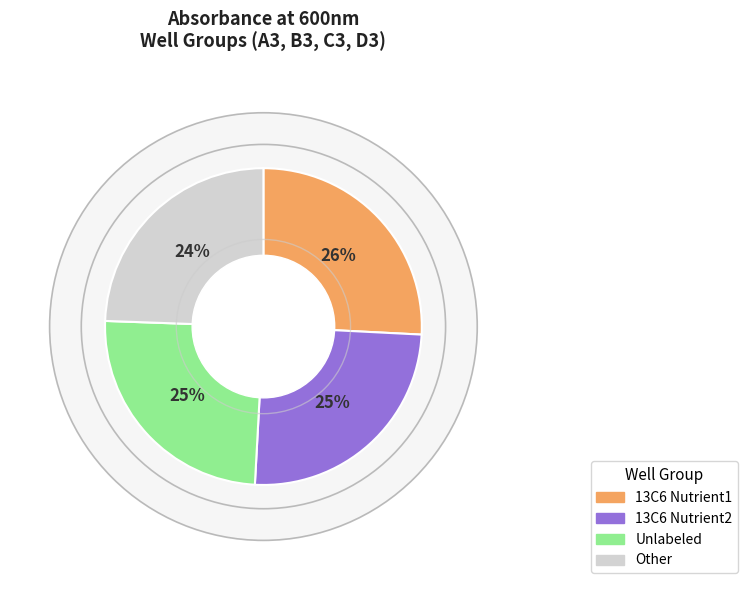

True or false: 01:19:22 accounts for 1% of the total.

False